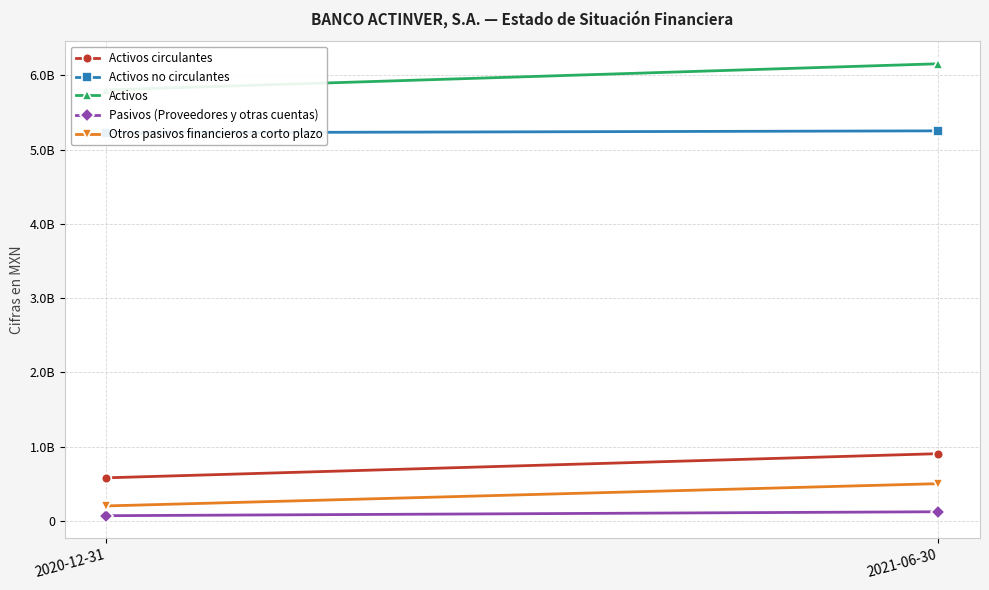

At 2021-06-30, list the series in order from largest to smallest.

Activos, Activos no circulantes, Activos circulantes, Otros pasivos financieros a corto plazo, Pasivos (Proveedores y otras cuentas)